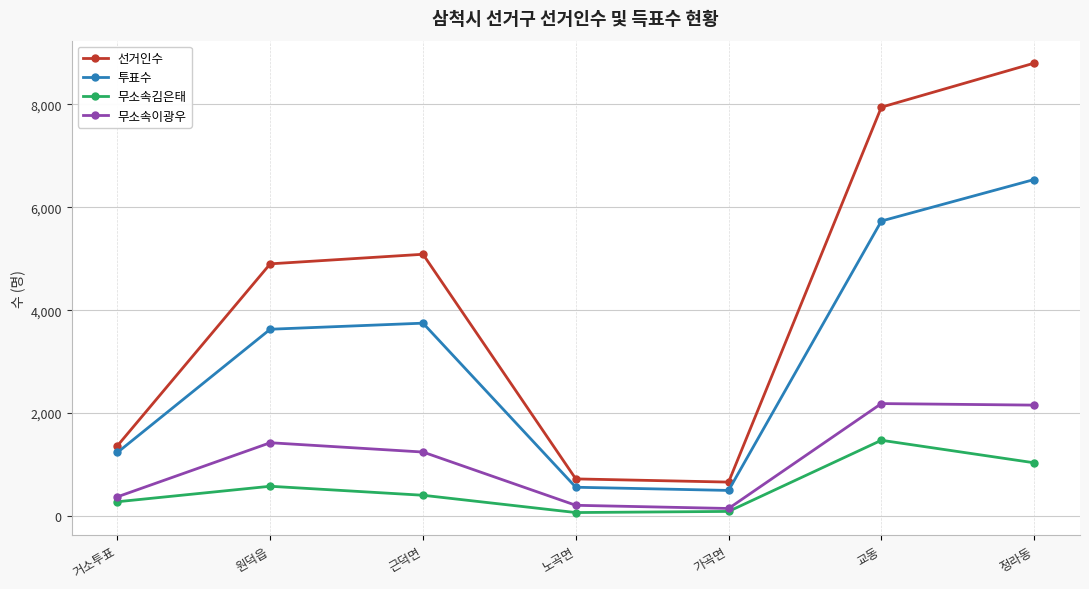

True or false: 무소속이광우 and 투표수 cross at least once.

False